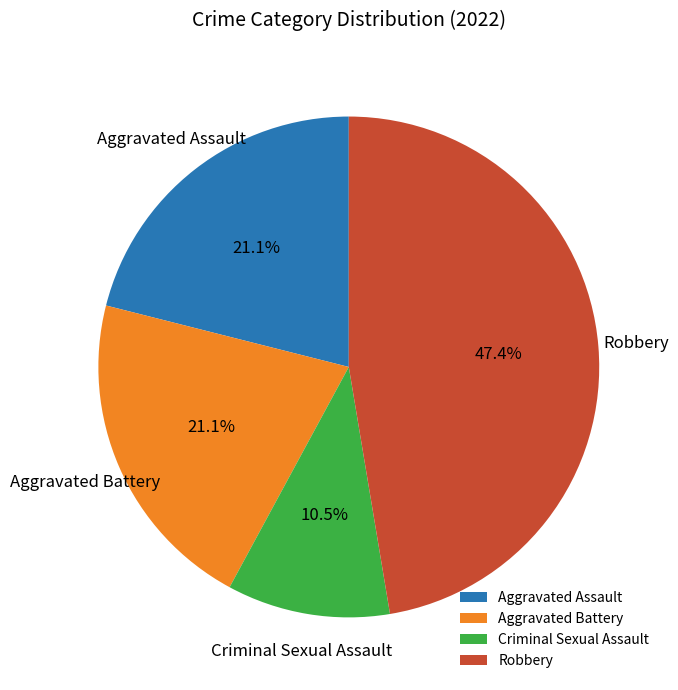

Is there any slice that represents more than half of the pie?

No